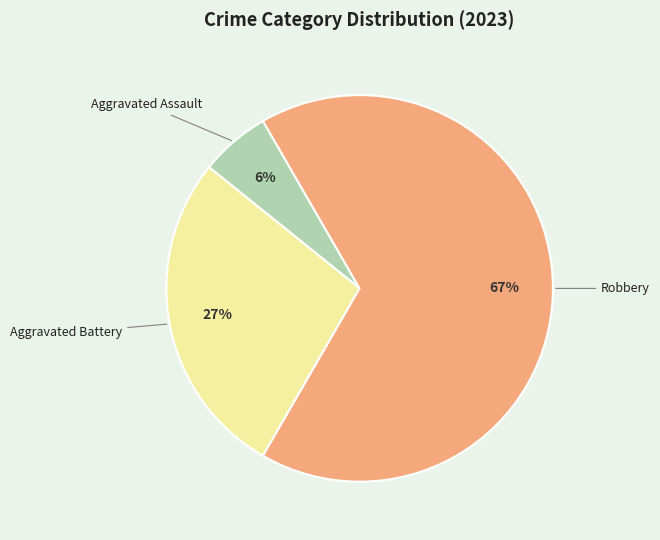

To the nearest percent, what is the average slice percentage?

33%